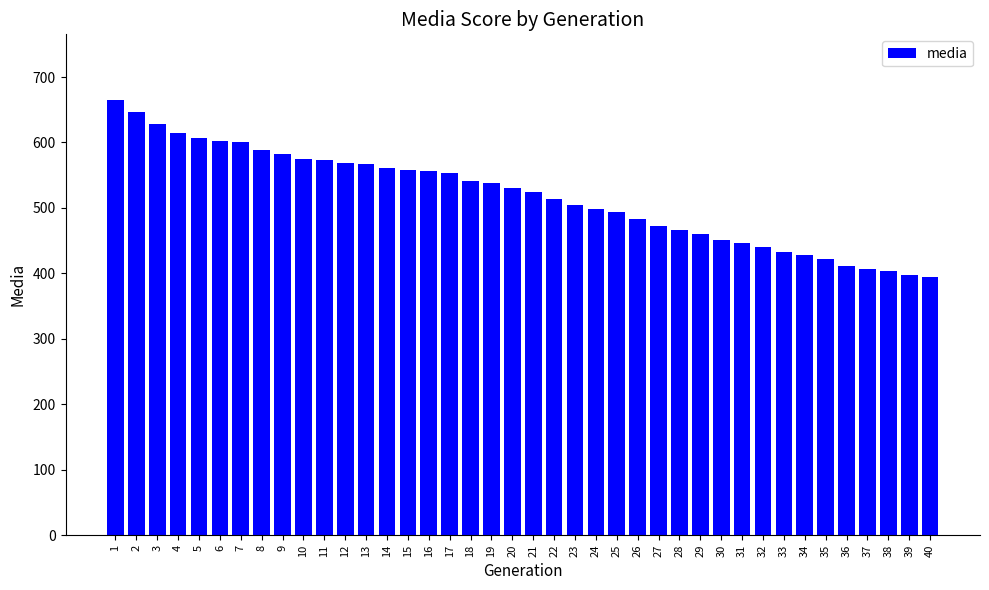

True or false: the data shows 530.0 at 20.

True